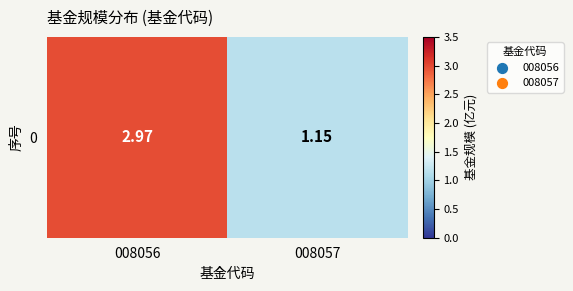

List the labels in order of value, smallest first.

008057, 008056